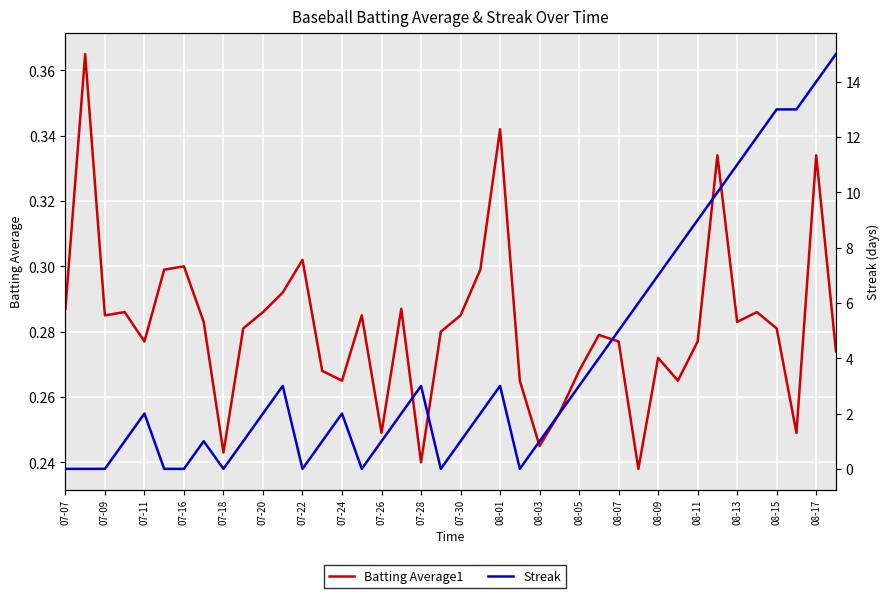

How many positive values does the Streak series have?

30